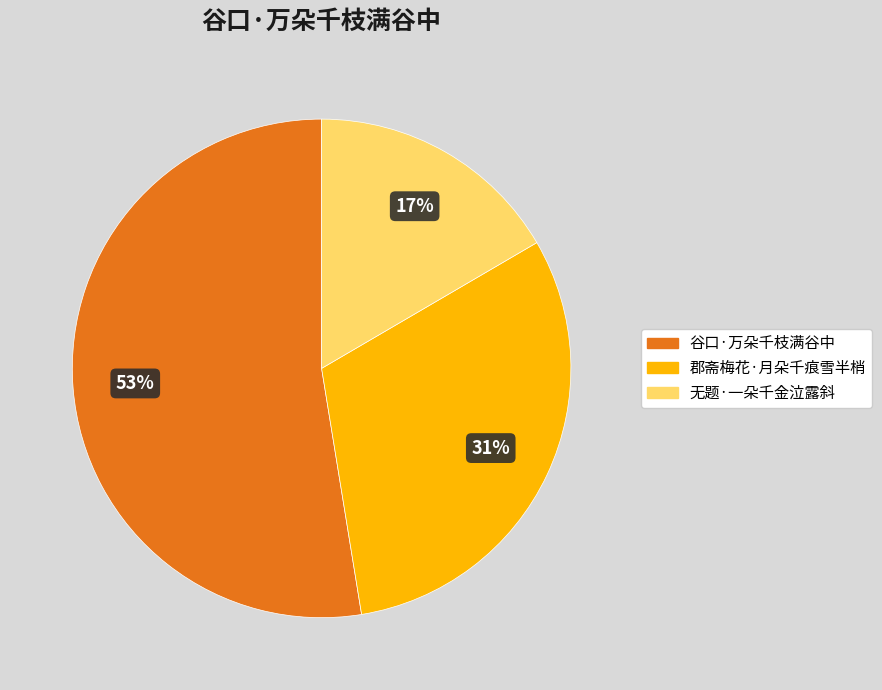

How many segments does this pie chart have?

3